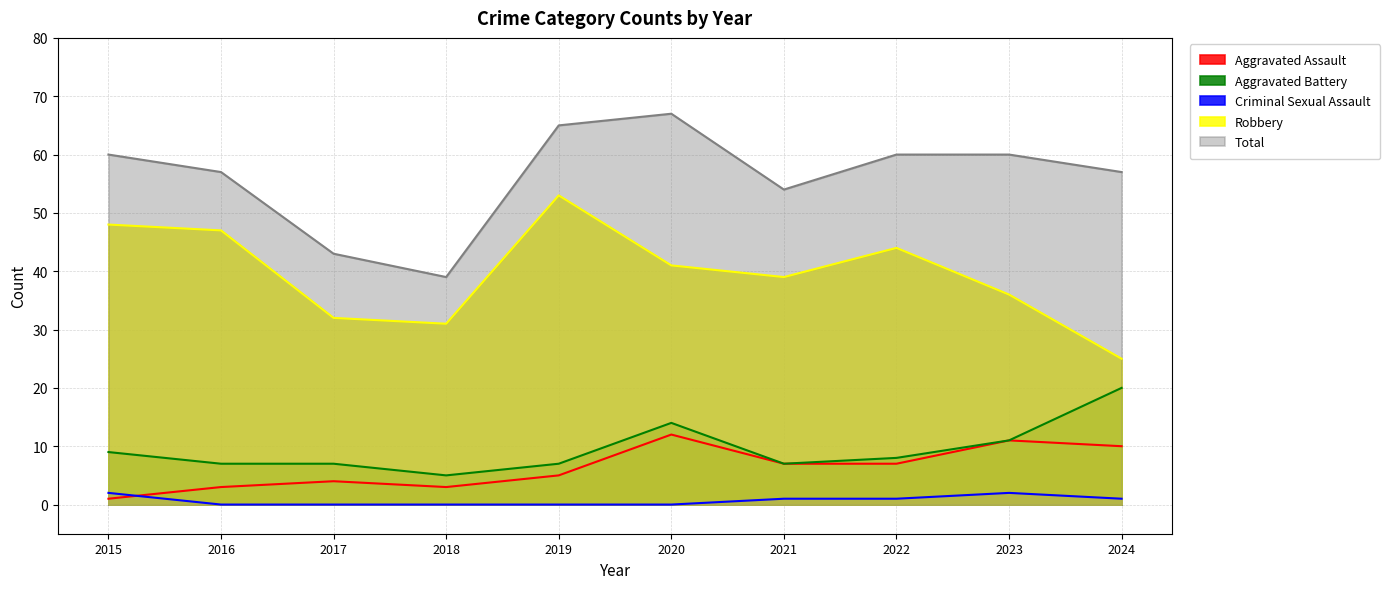

Count the number of categories in the chart.

10